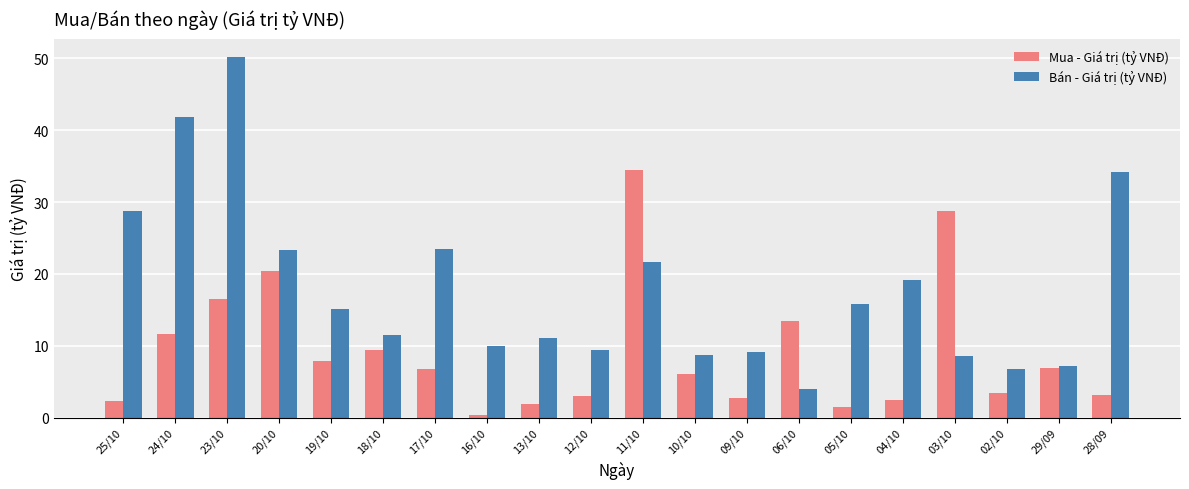

How many data points does each series have?

20